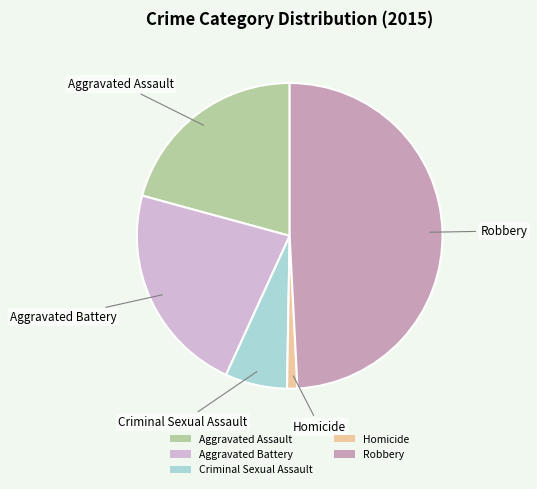

Rank the categories by value from lowest to highest.

Homicide, Criminal Sexual Assault, Aggravated Assault, Aggravated Battery, Robbery